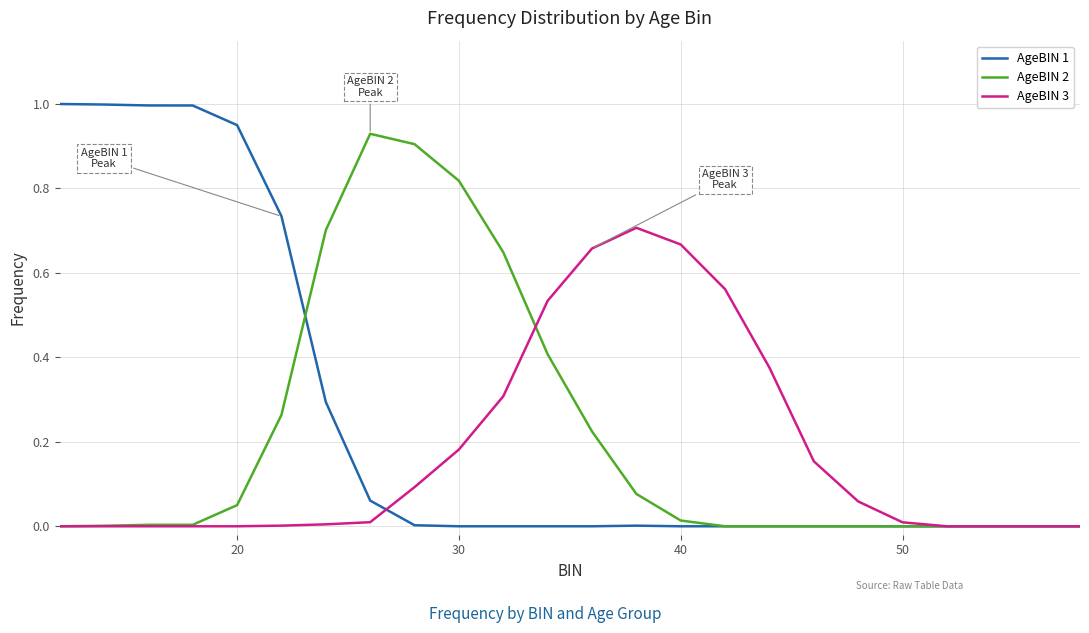

Rank the series by their maximum value, from highest to lowest.

AgeBIN 1, AgeBIN 2, AgeBIN 3